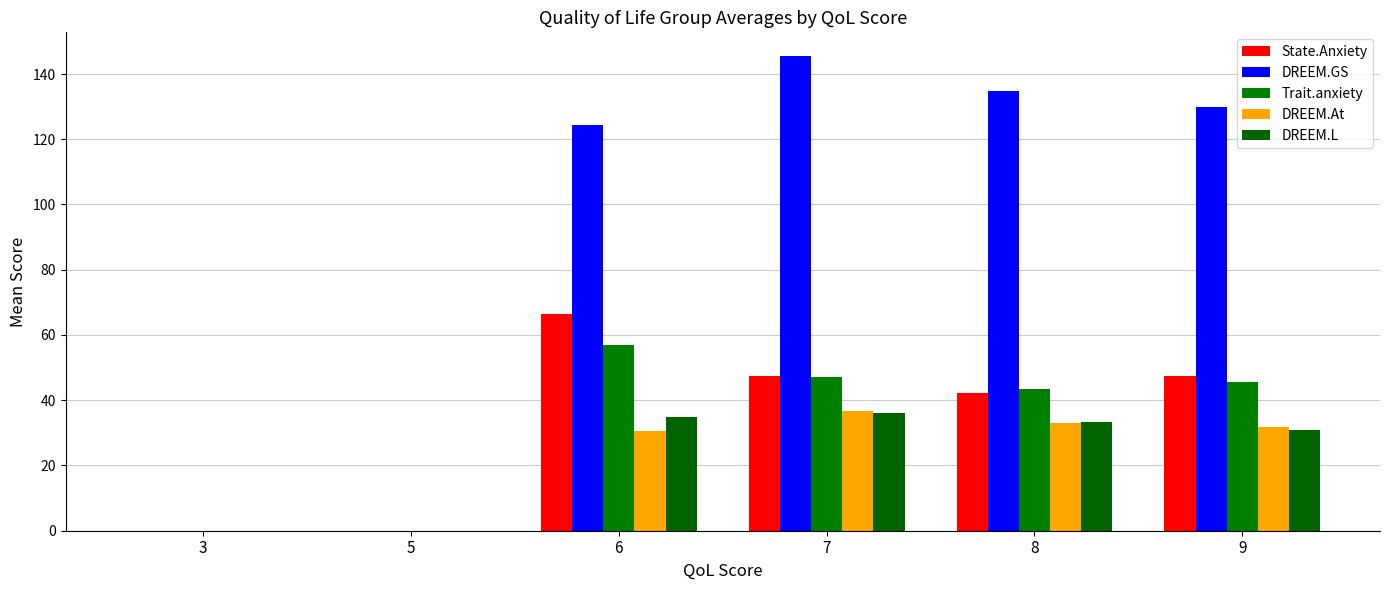

What is the average value of the DREEM.L series?

22.5